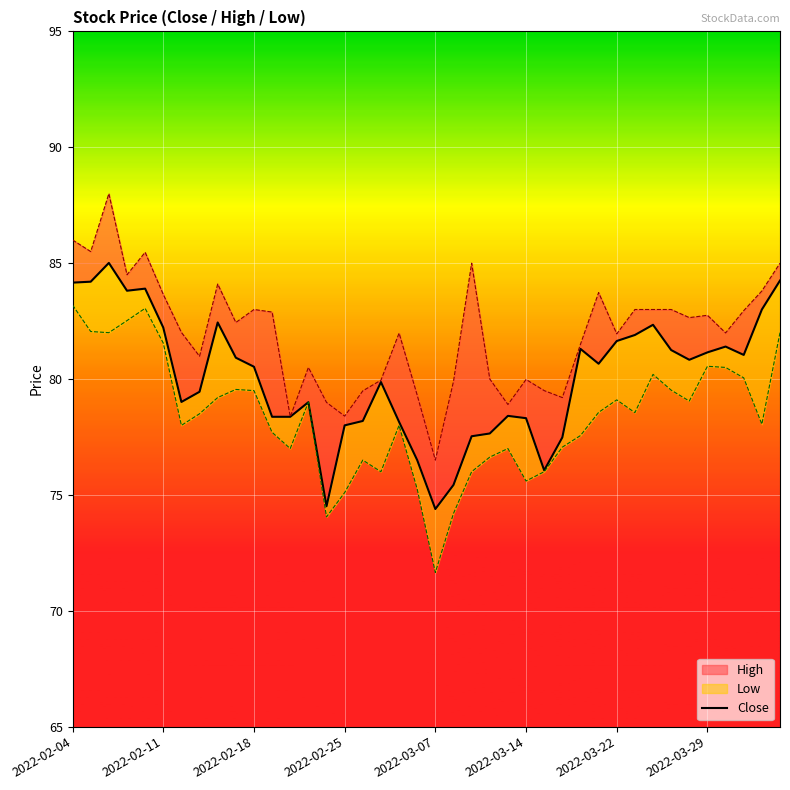

How many points are lower than both their immediate neighbors (excluding endpoints)?

8